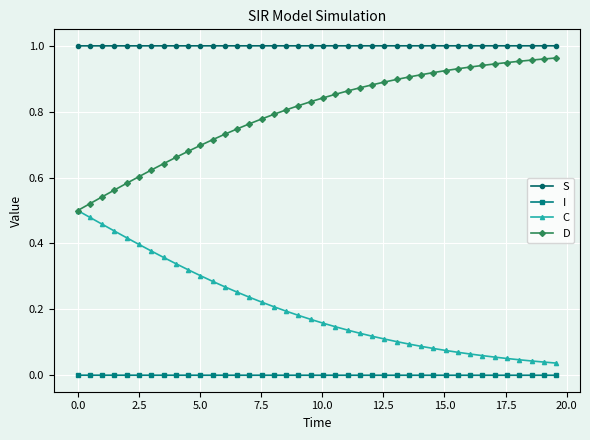

Which series has the largest total across all categories?

S